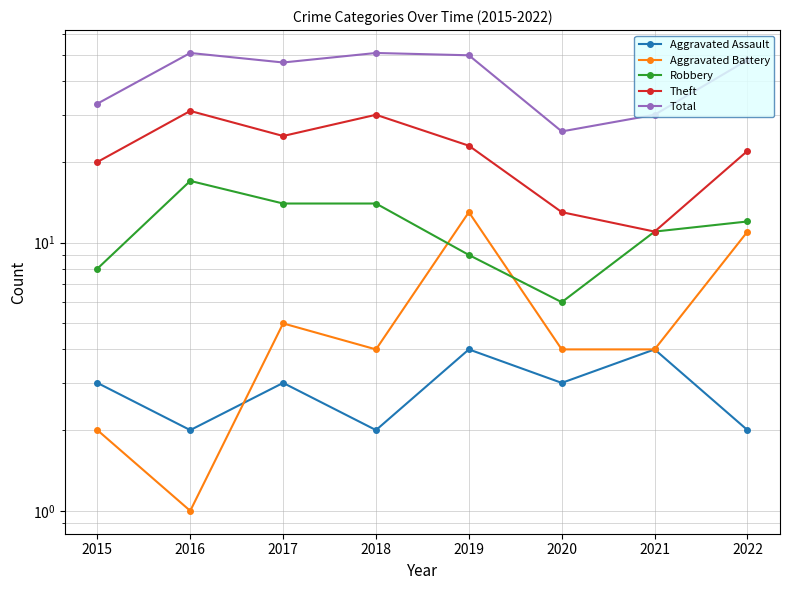

The value of Theft at 2021 is 11. True or false?

True